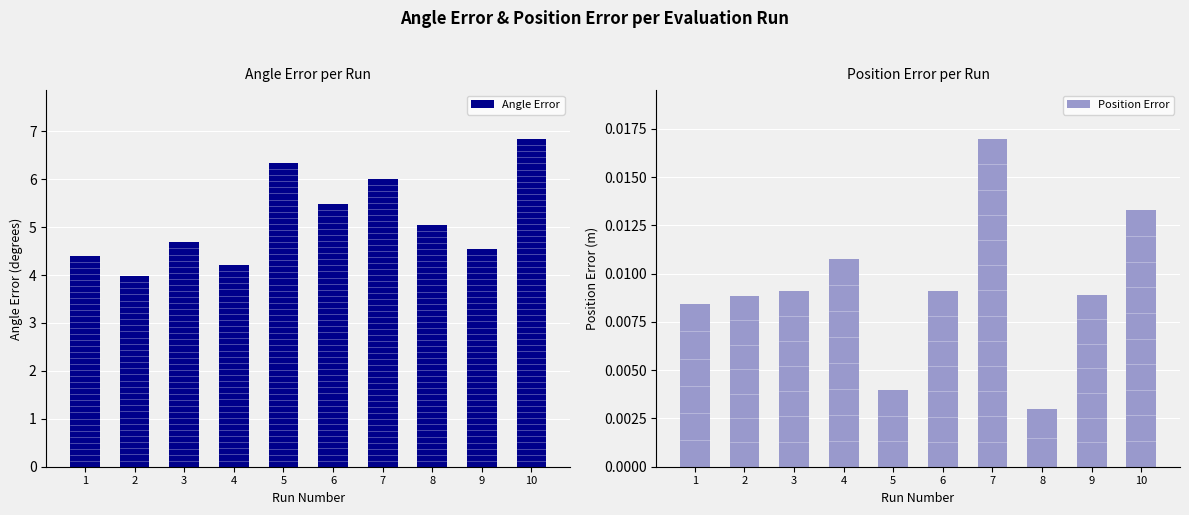

Rank the series at 9 from highest to lowest value.

Angle Error, Position Error